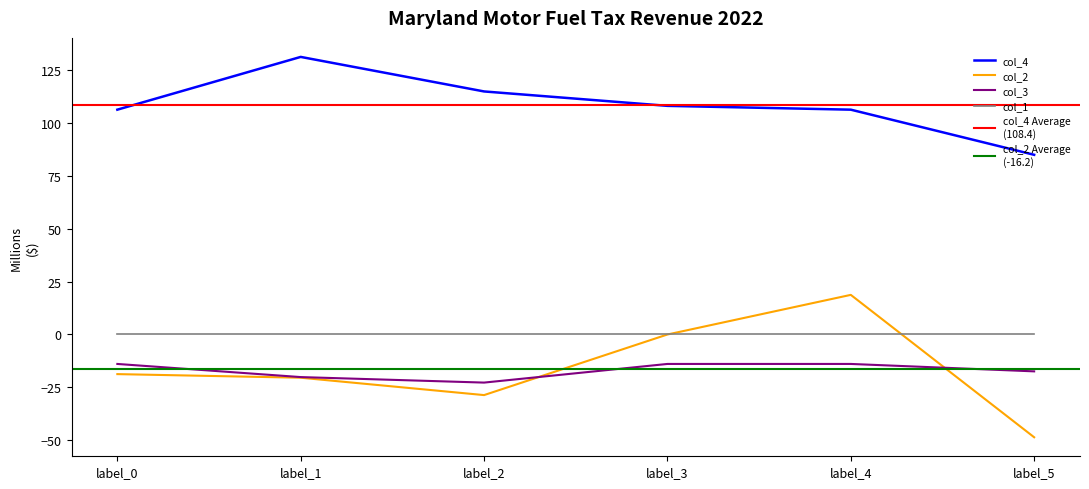

What is the highest value of the col_4 series?

131.0